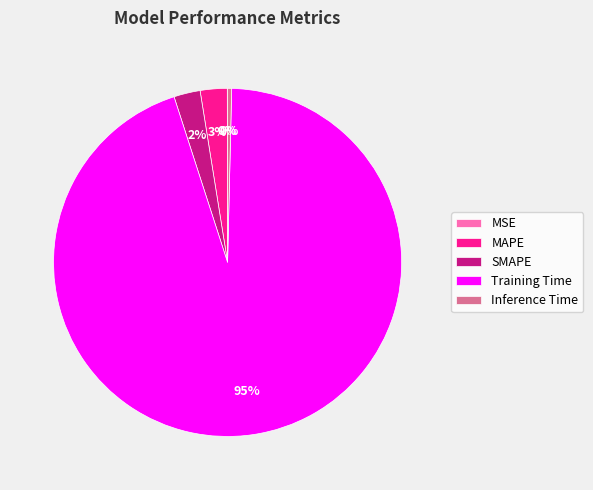

Does Inference Time represent more than half of the total?

No